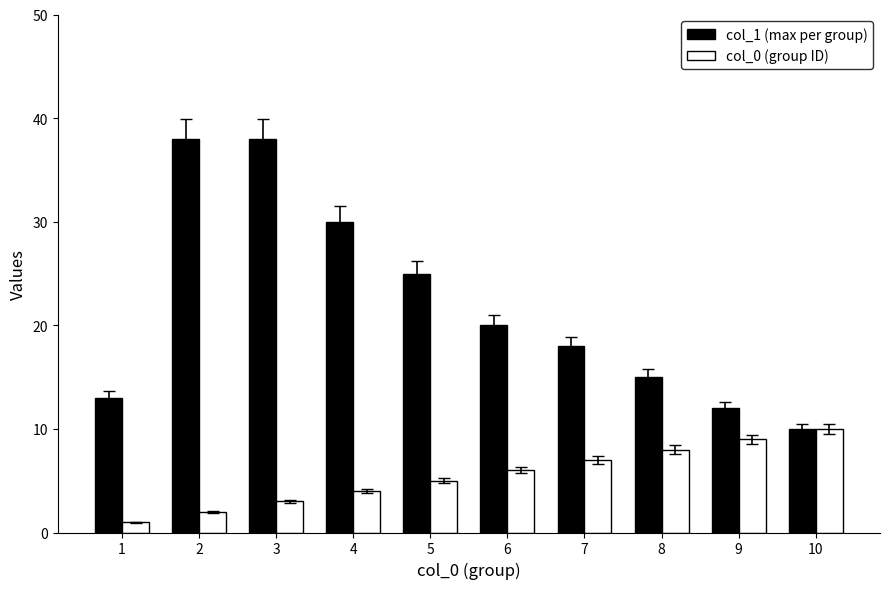

Where is col_0 (group ID) nearest to the value 5?

5